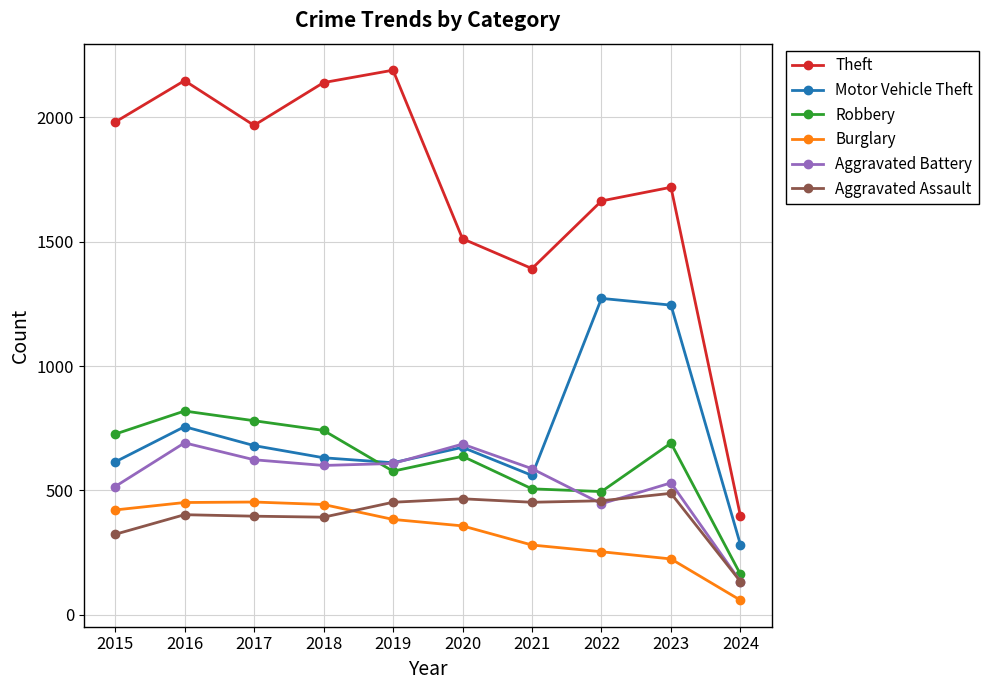

True or false: Aggravated Battery and Burglary intersect in this chart.

False